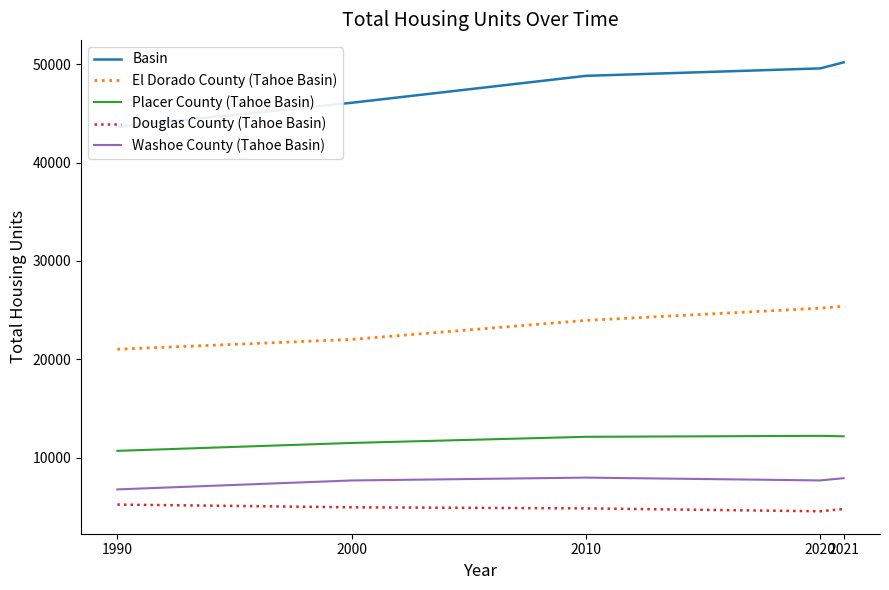

Count the number of data series in this chart.

5